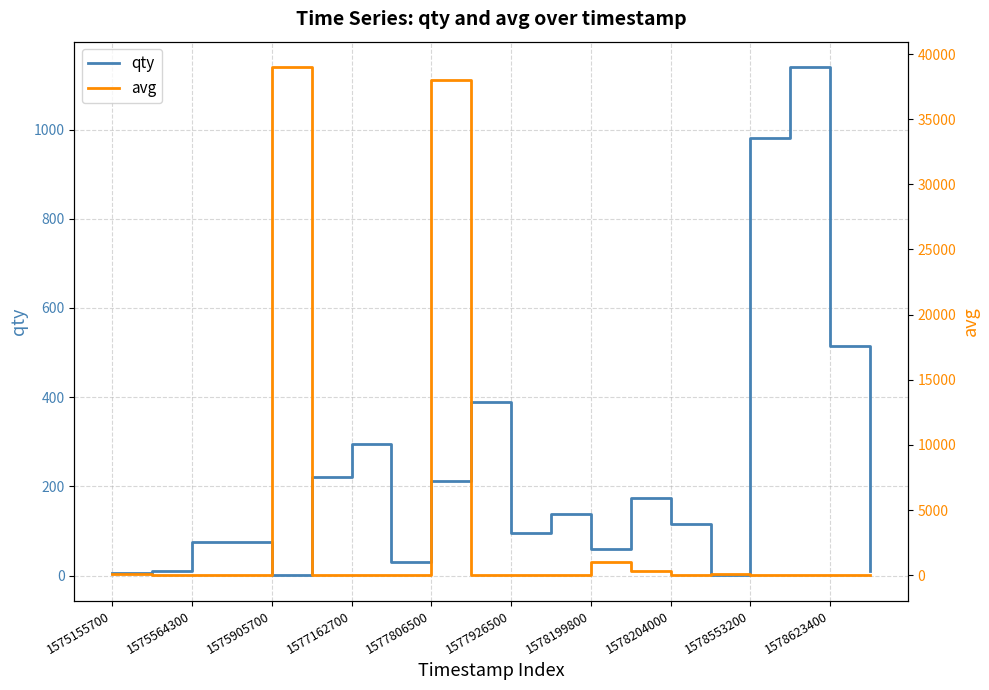

Reading left to right, transcribe all the data shown in this chart.

qty: 5	10	75	75	1	222	296	30	212	390	96	139	60	175	115	1	980	1140	515	10
avg: 60	32	31	30	39000	31	32	30	38000	30	32	34	1000	363	32	89	31	14	18	10